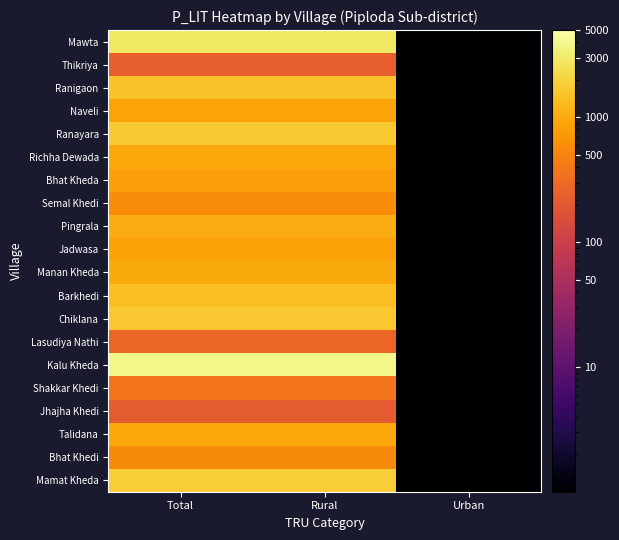

Which series has the largest range (max minus min)?

Mawta